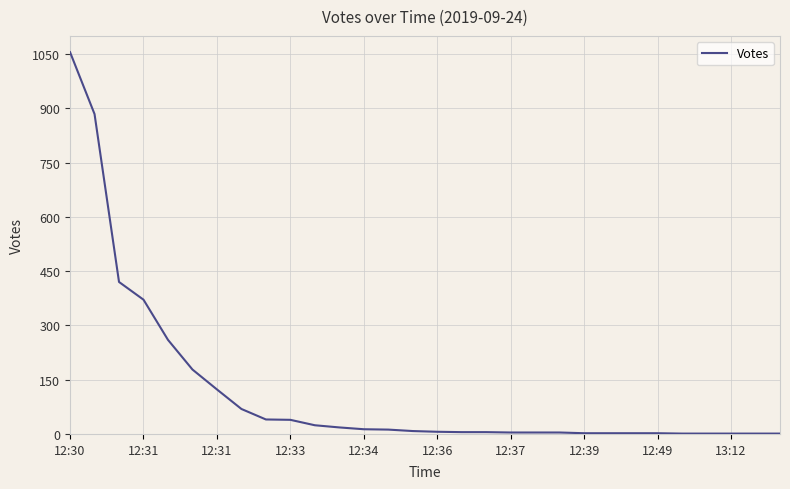

What is the maximum value shown in the chart?

1055